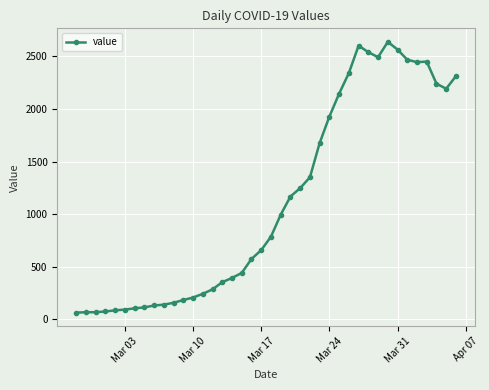

True or false: the data has more than 1 interior local peaks.

True